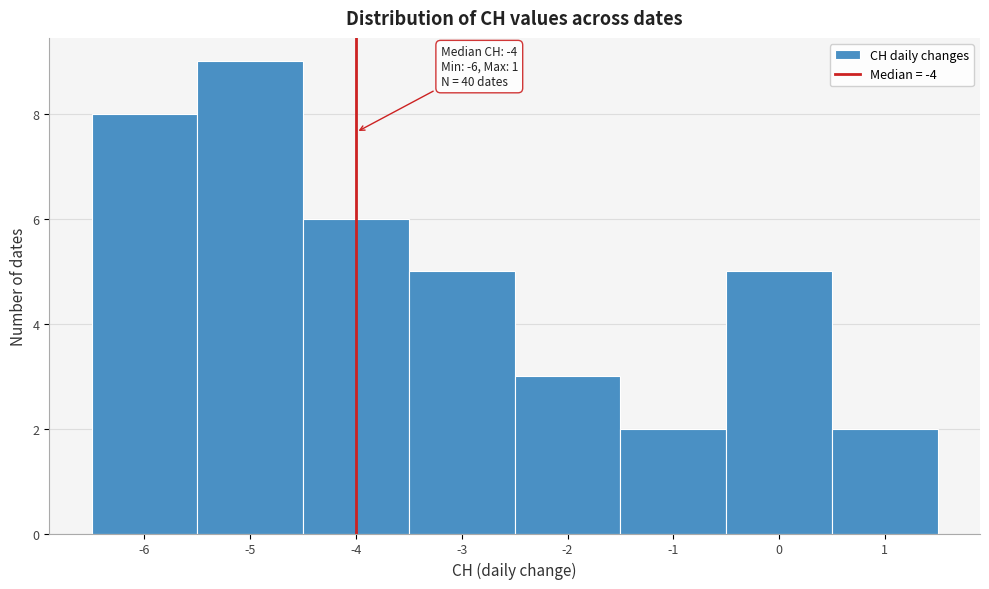

Over which range of the x-axis is the bar tallest?

-5.5 to -4.5